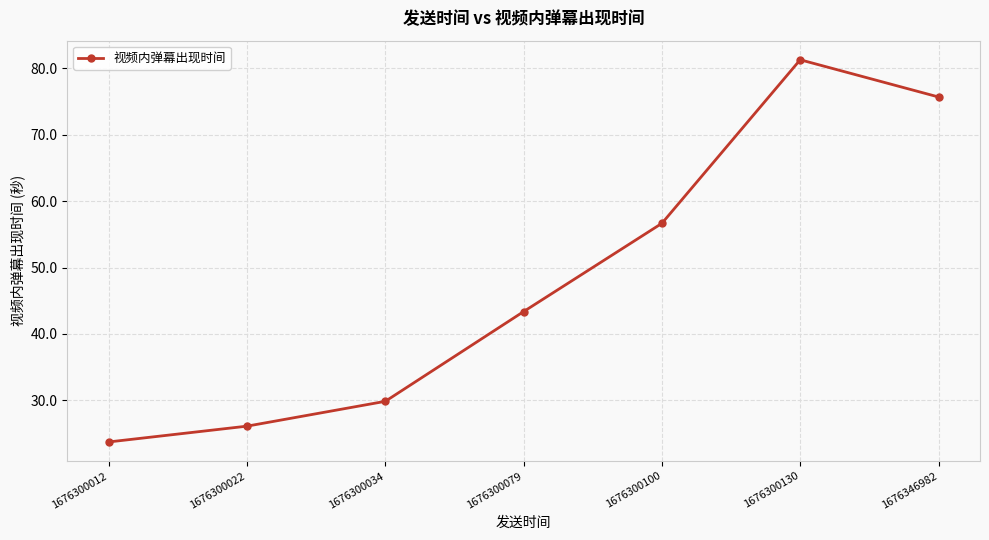

What is the value of the 3rd point from the left?

29.8